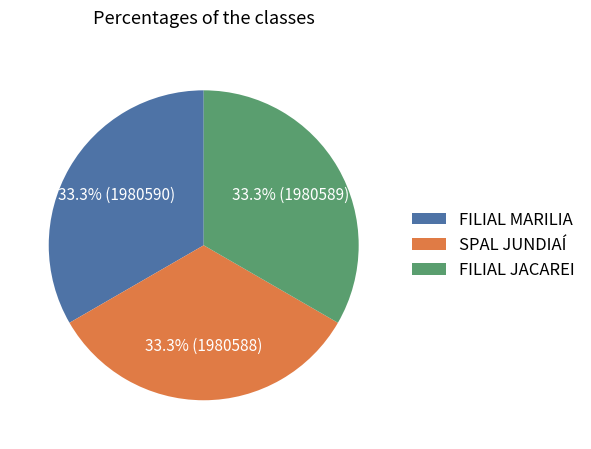

Is there a majority slice in this chart?

No